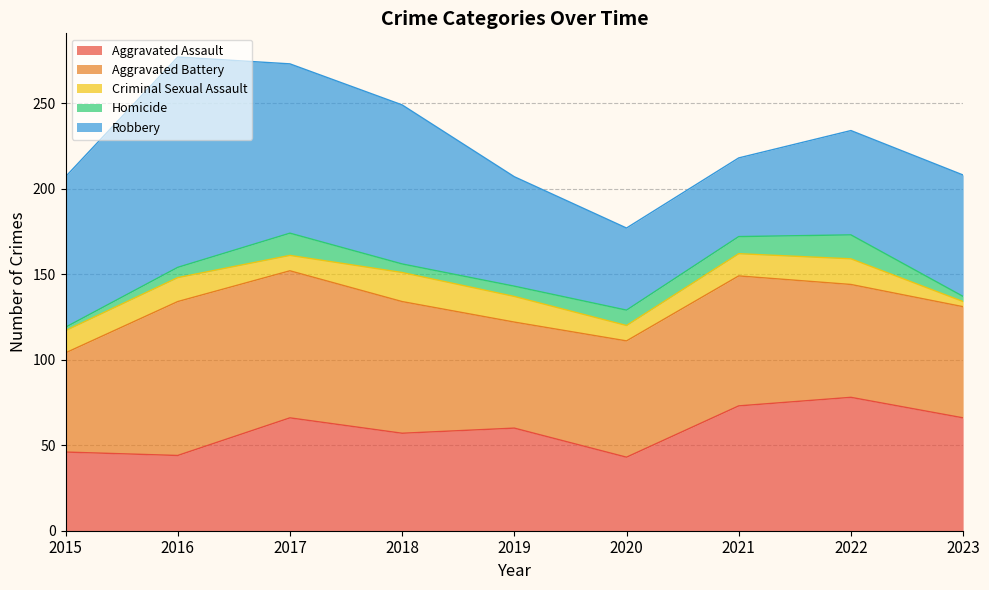

What is the minimum value for Aggravated Assault?

43